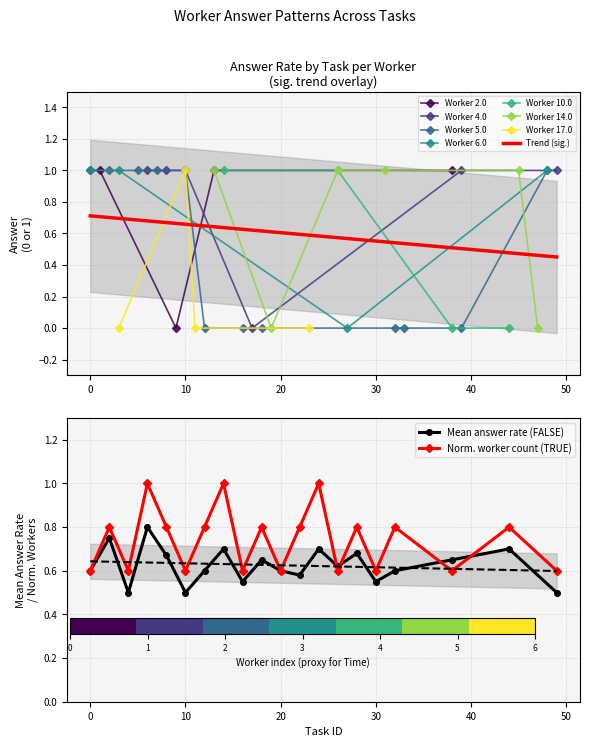

How many interior local valleys does the Worker 2.0 series have?

1